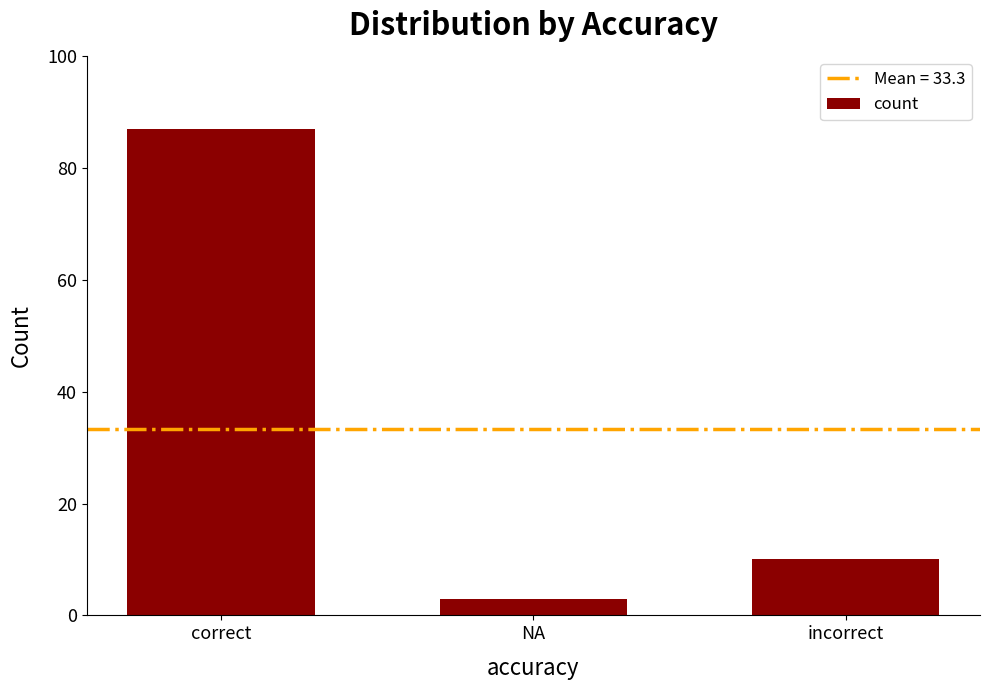

What value does the data have at correct?

87